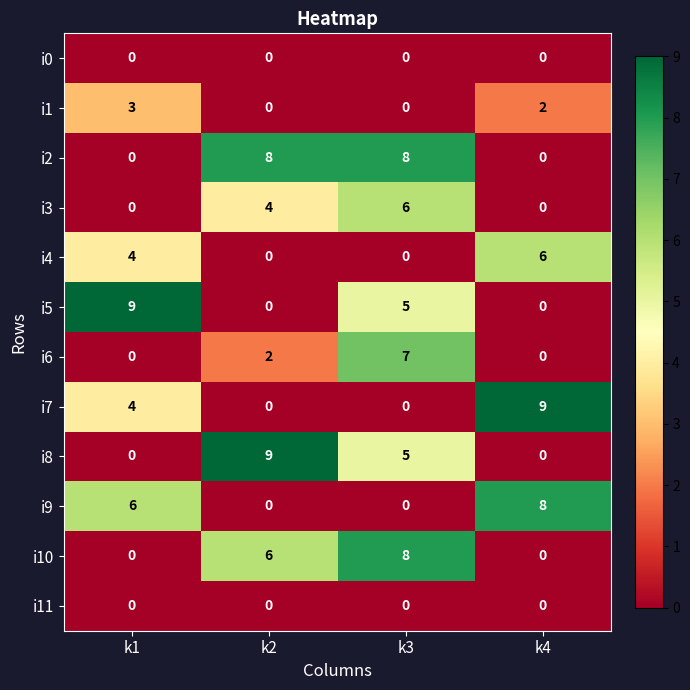

Read the i7 value at k4.

9